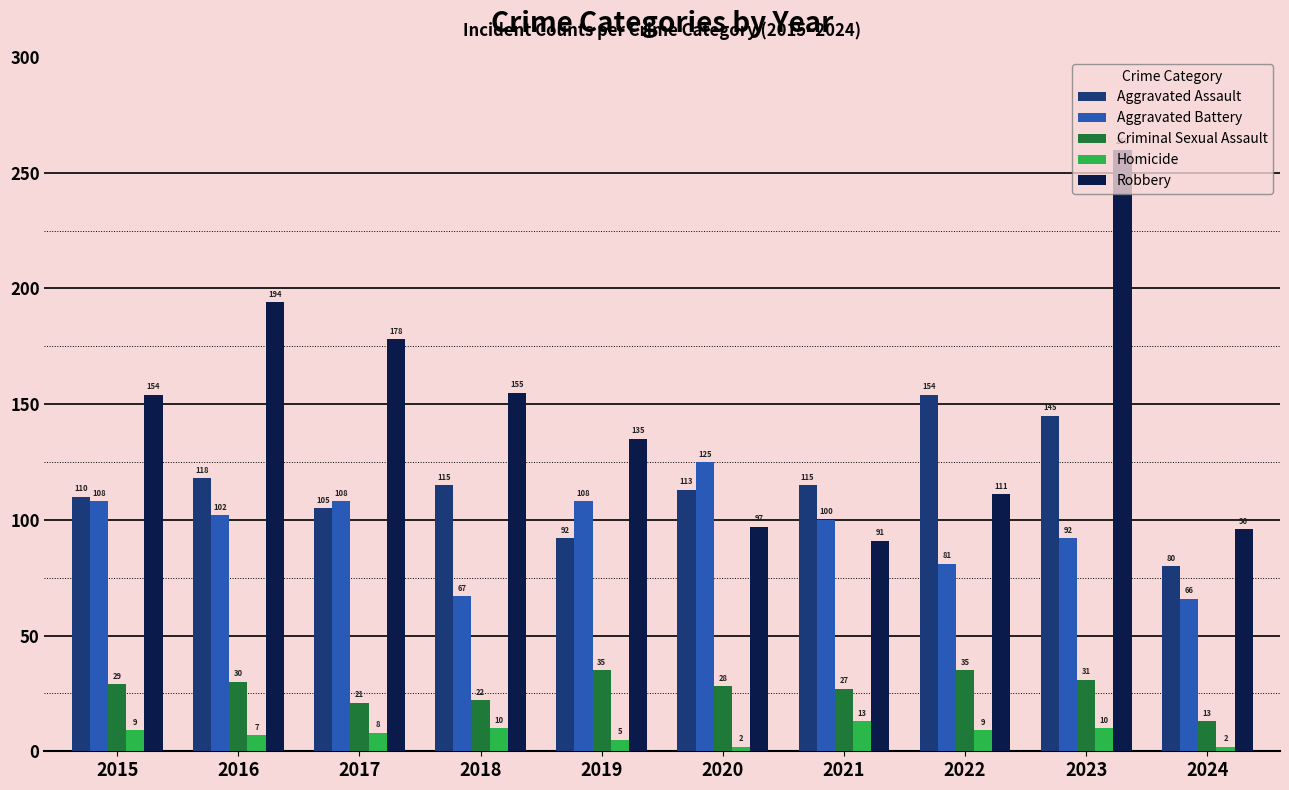

What is the greatest value displayed?

260